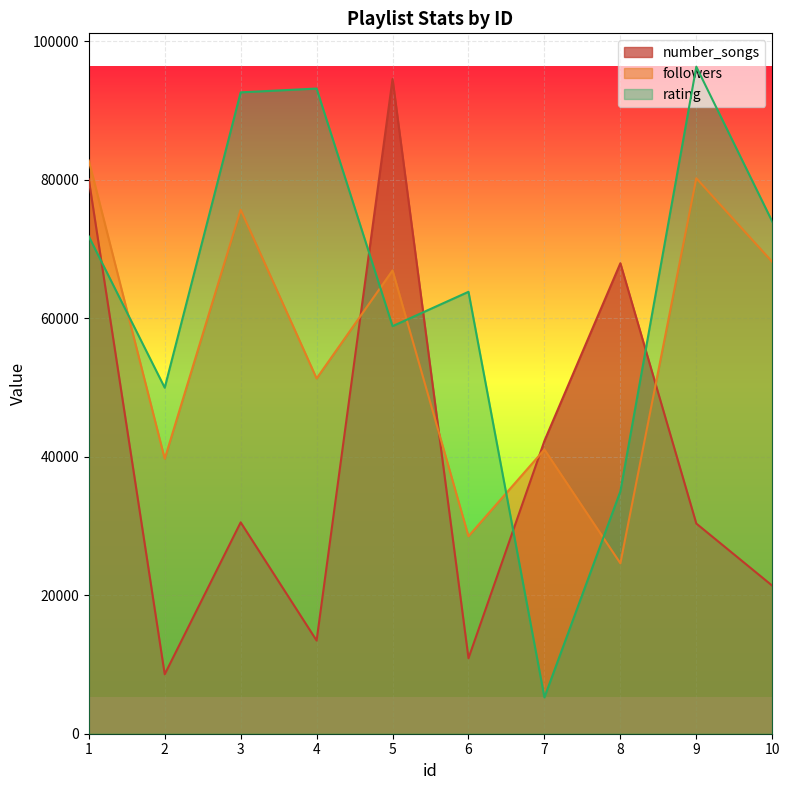

Reading left to right, what are all the values shown in this chart?

number_songs: 1=80048	2=8581	3=30521	4=13454	5=94541	6=10901	7=42288	8=67938	9=30348	10=21377
followers: 1=82769	2=39700	3=75665	4=51301	5=66898	6=28517	7=41035	8=24608	9=80207	10=68132
rating: 1=71816	2=49964	3=92613	4=93161	5=58854	6=63812	7=5248	8=34996	9=96319	10=73955